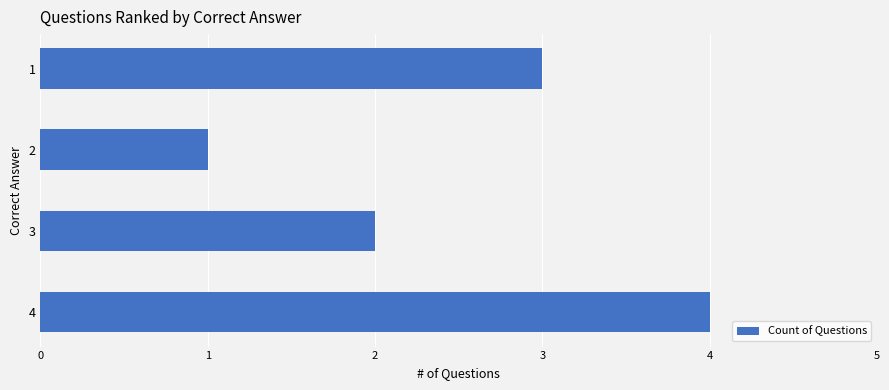

What is the change in value from 2 to 4?

+3